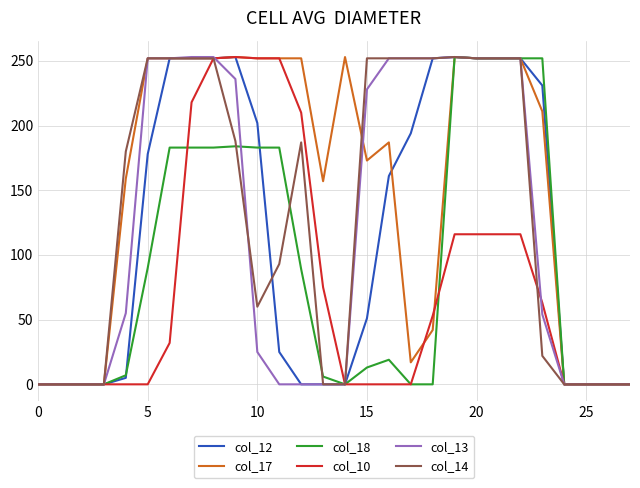

Which series has the largest total across all categories?

col_17